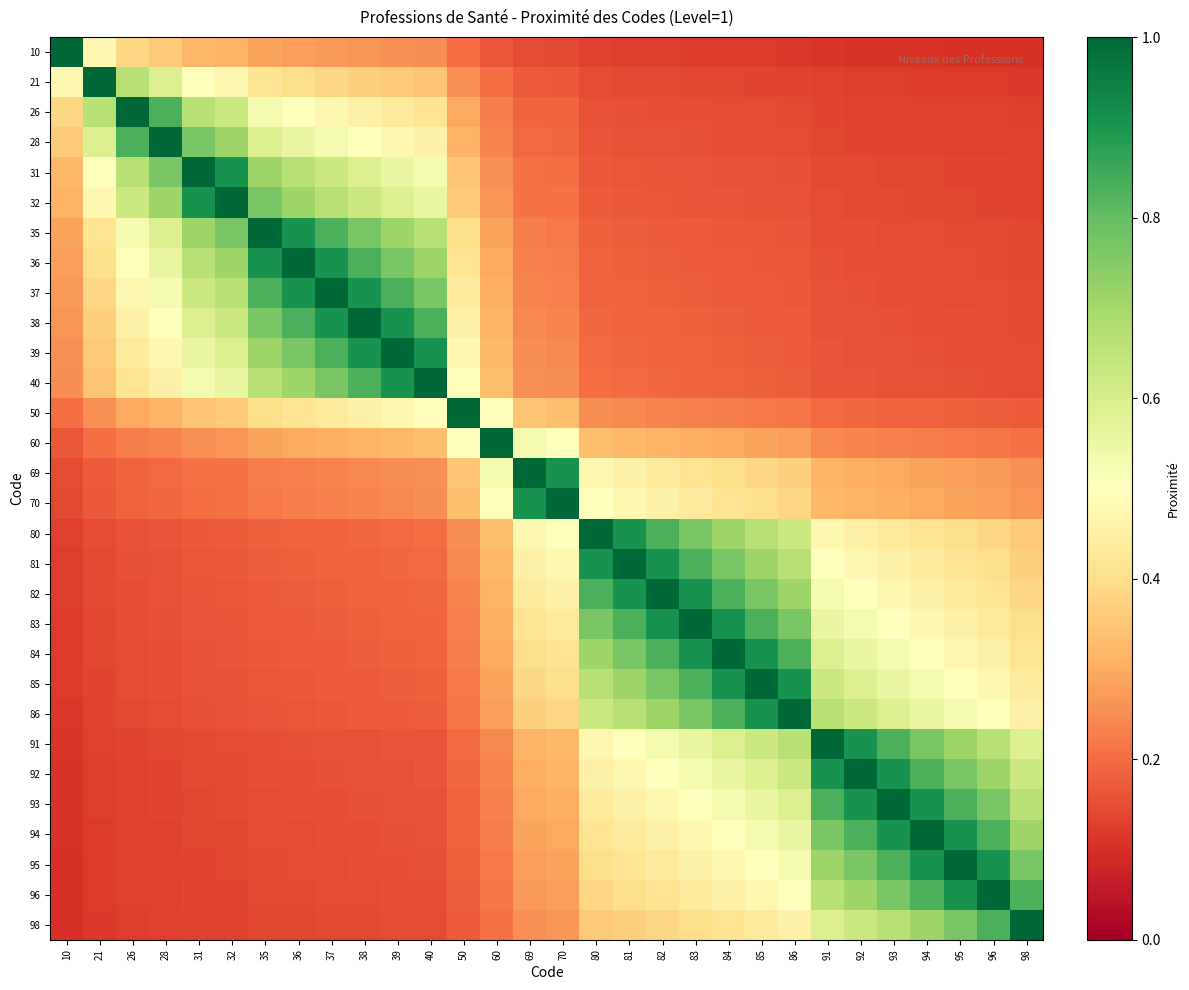

Between 70 and 39, which is larger?

39